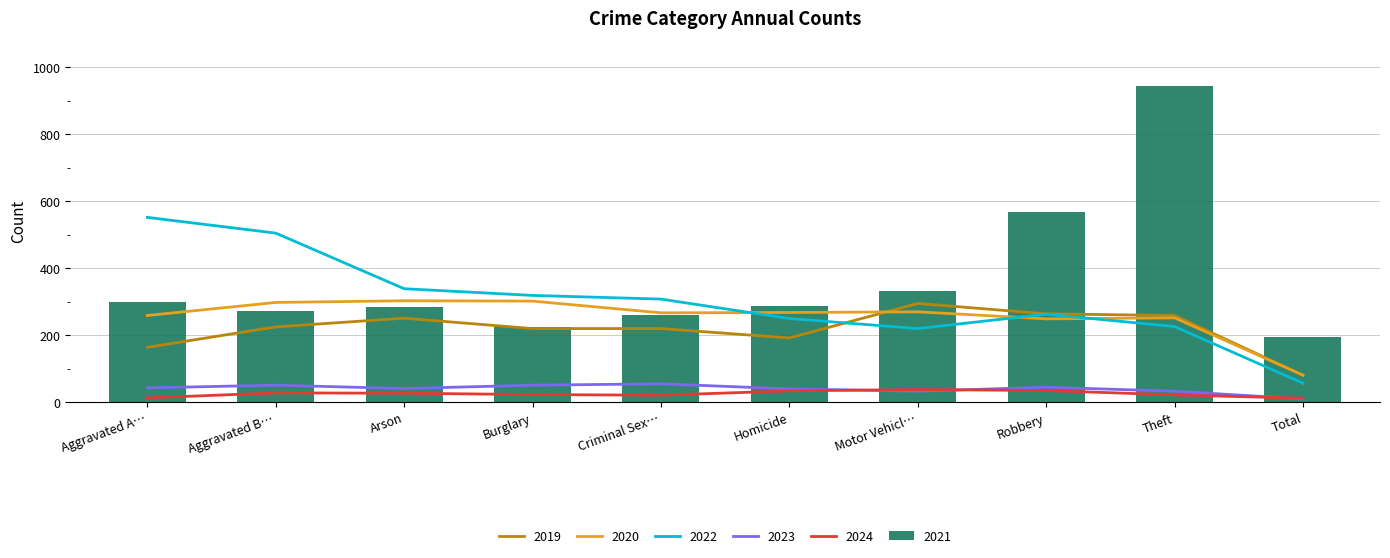

How many data points does each series have?

10